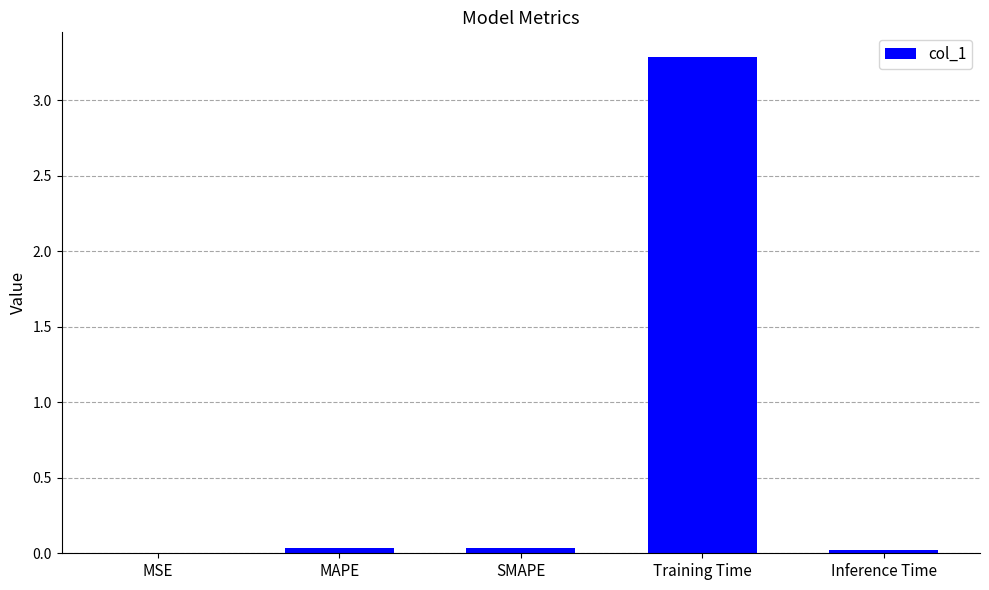

At which category does the chart reach its peak across all series?

Training Time